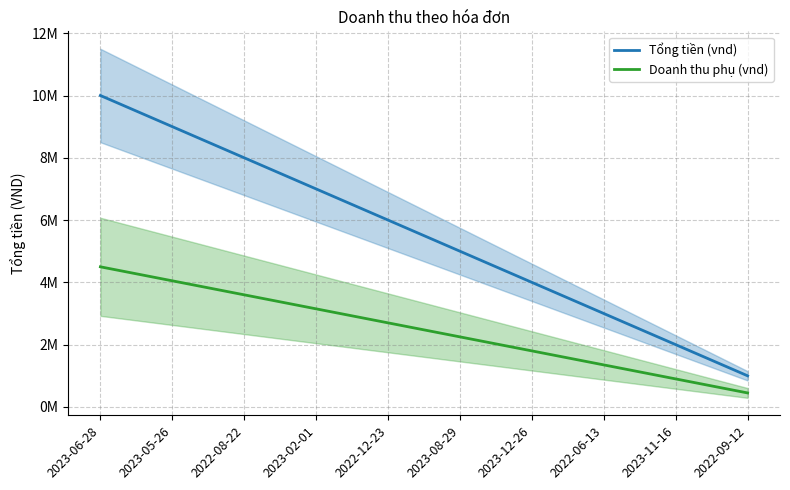

True or false: Tổng tiền (vnd) and Doanh thu phụ (vnd) cross at least once.

False